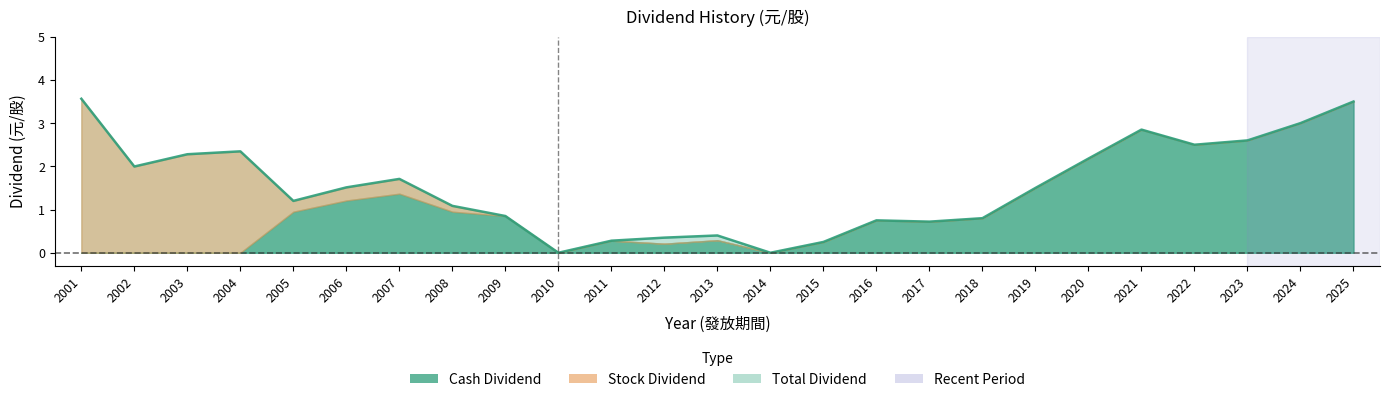

What is the difference between the highest and lowest values at 2021?

2.9